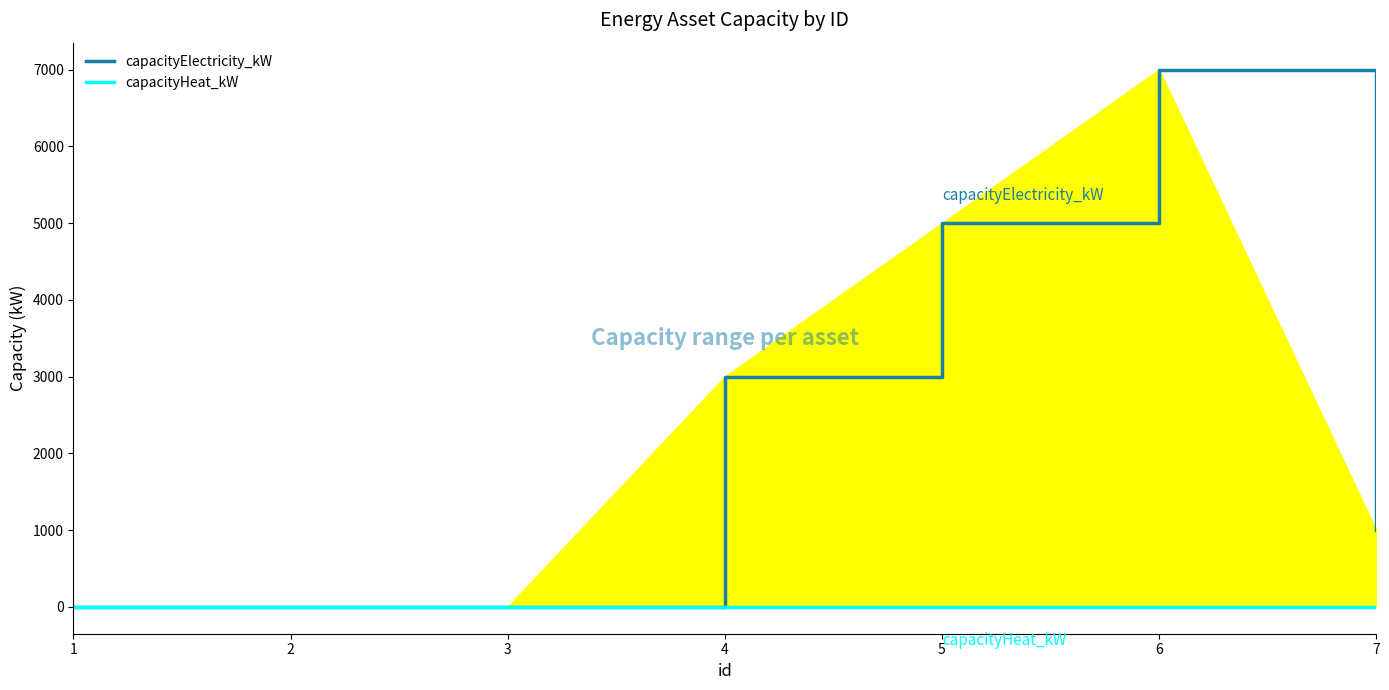

At how many categories does at least one series exceed 1612?

3